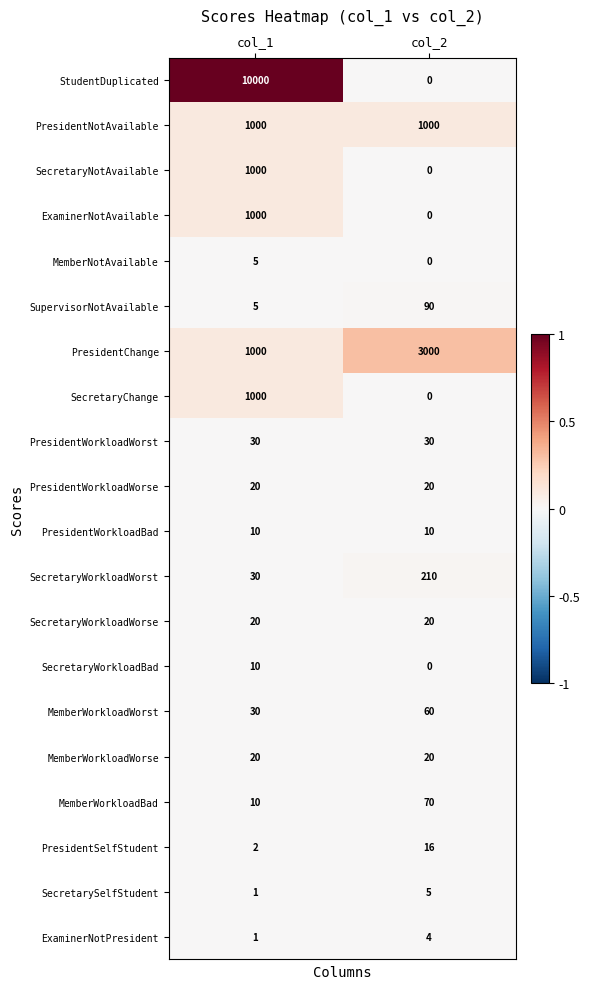

At which category is the sum across all series the highest?

col_1